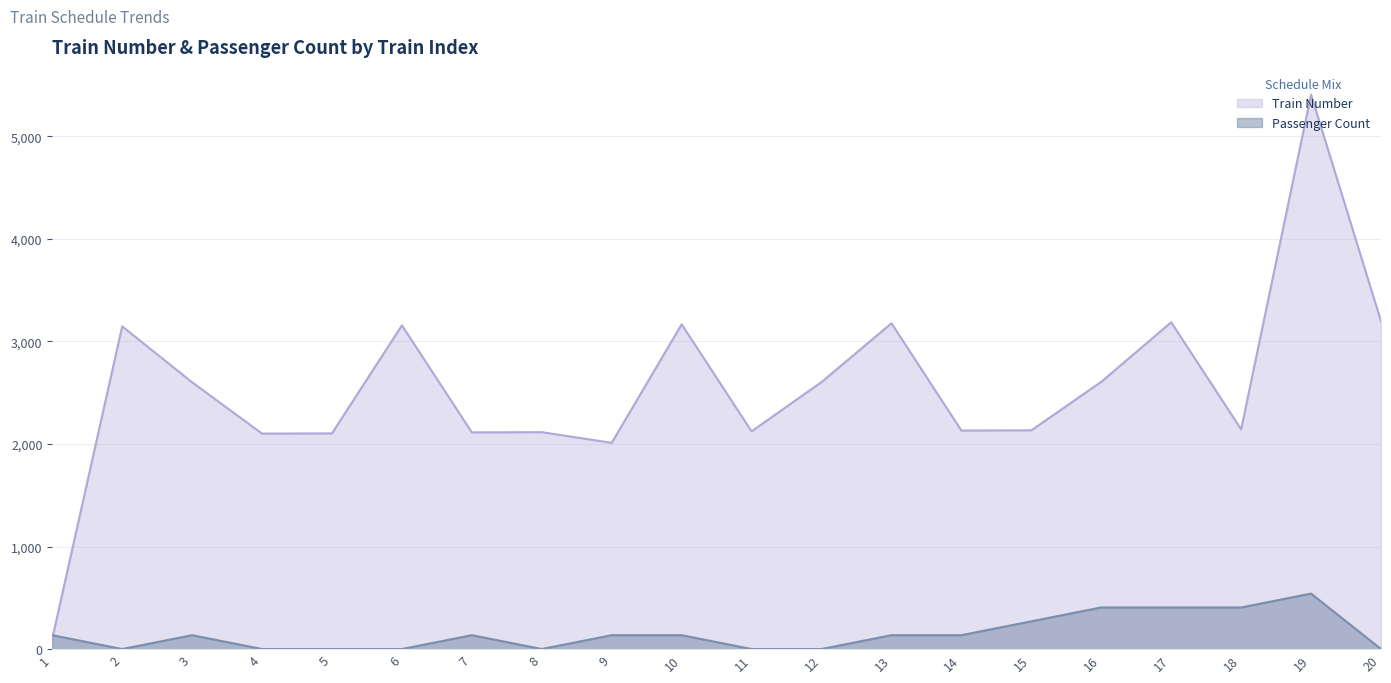

What is the maximum value for Passenger Count?

540.7